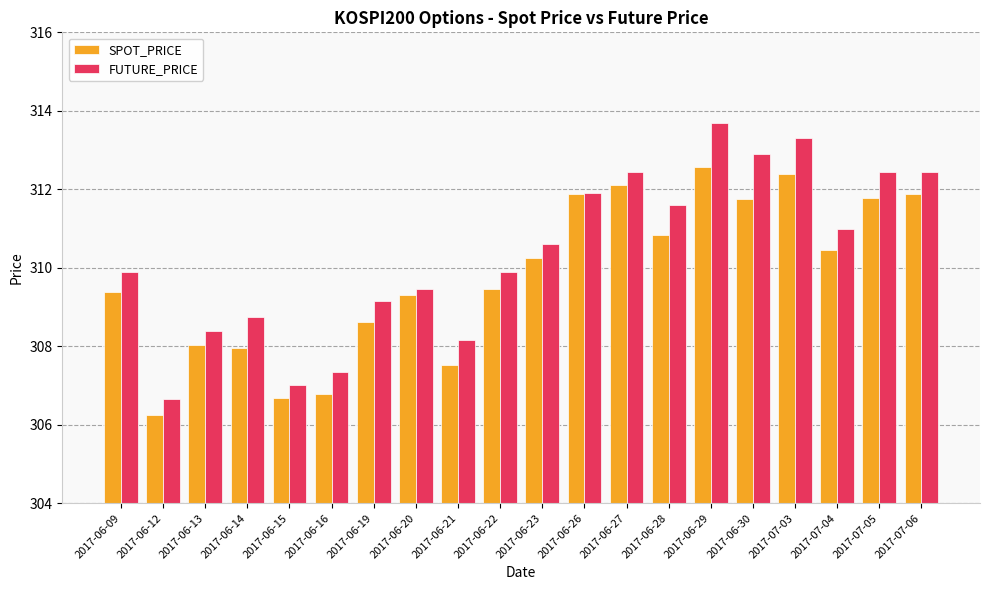

What is the average value of the FUTURE_PRICE series?

310.4